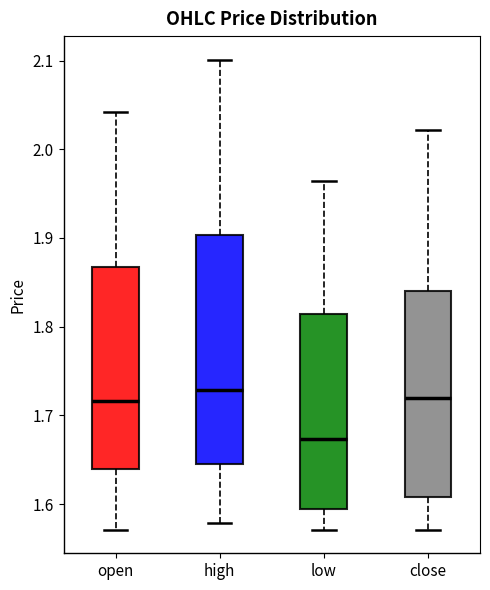

Reading left to right, read every box against the y-axis: the position of its median line, the range the box covers, and the ends of its whiskers. The values are not printed on the chart, so give them approximately, as read against the axis.

open: median 1.72, box 1.64 to 1.87, whiskers 1.57 to 2.04
high: median 1.73, box 1.65 to 1.90, whiskers 1.58 to 2.10
low: median 1.67, box 1.59 to 1.81, whiskers 1.57 to 1.96
close: median 1.72, box 1.61 to 1.84, whiskers 1.57 to 2.02